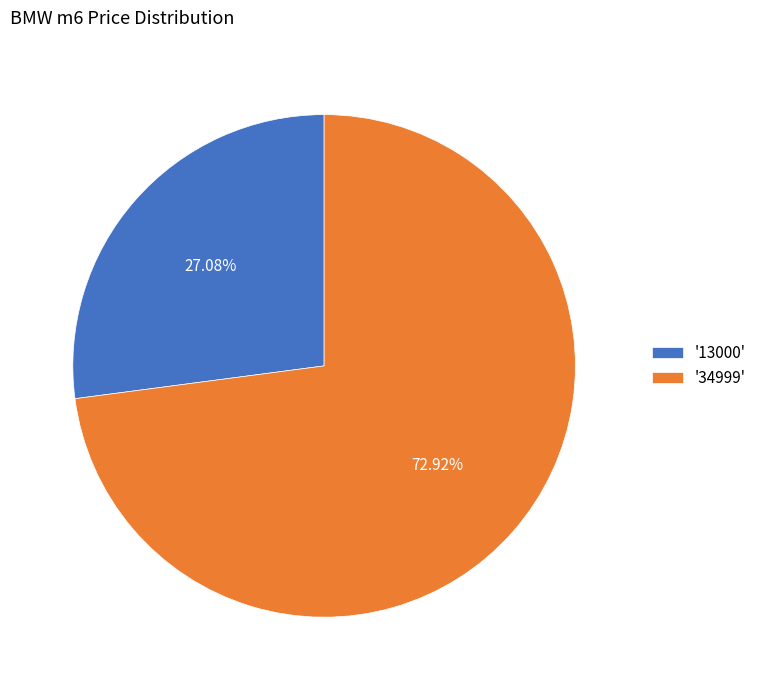

Is there a majority slice in this chart?

Yes